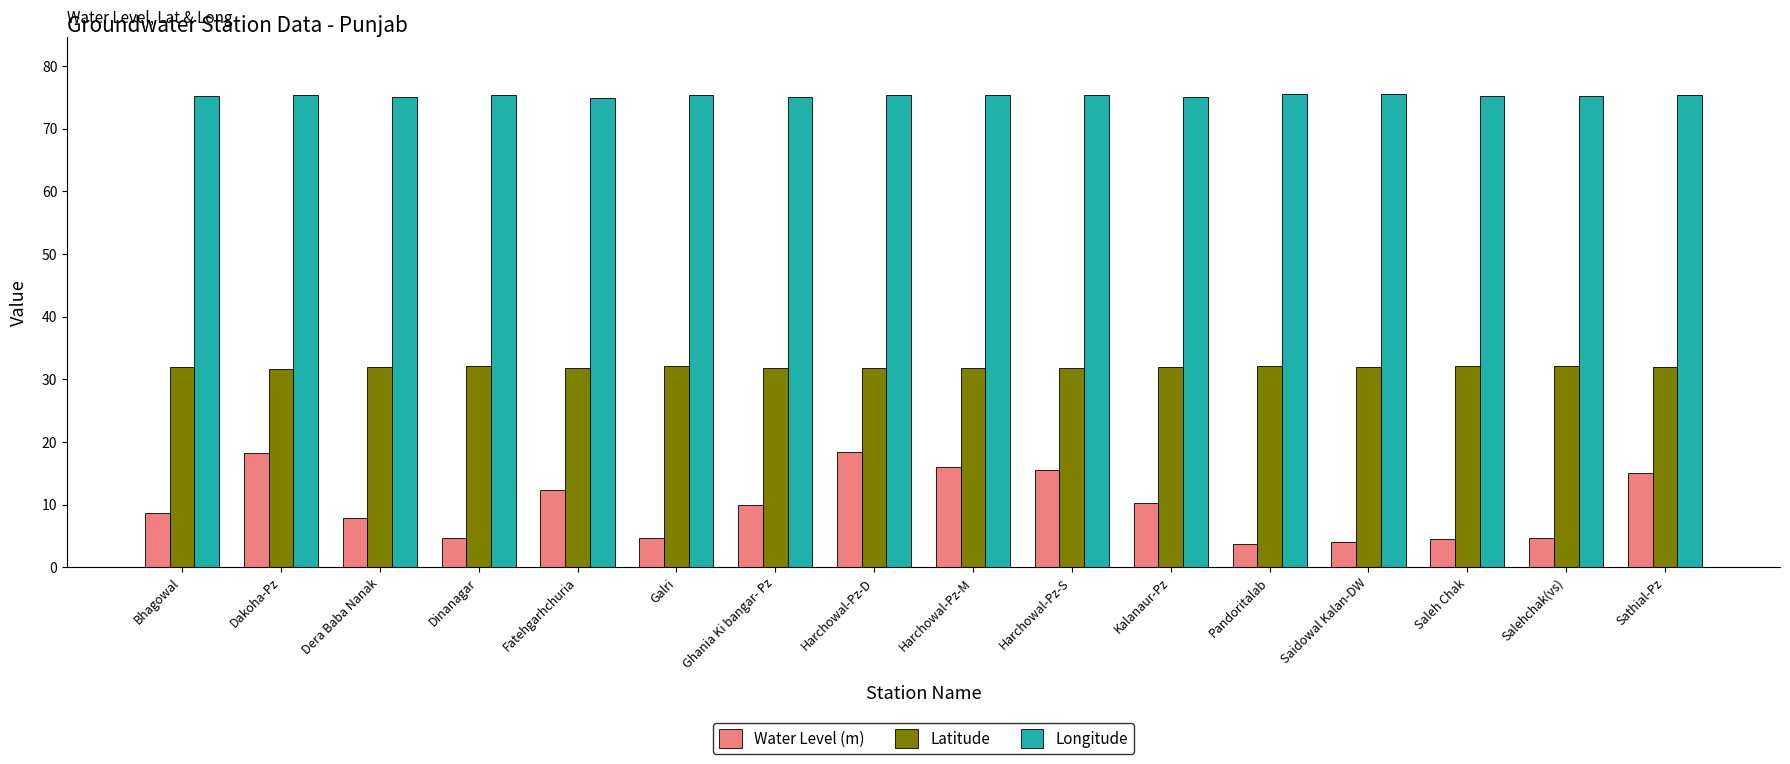

What are all the series names shown in the legend?

Water Level (m), Latitude, Longitude